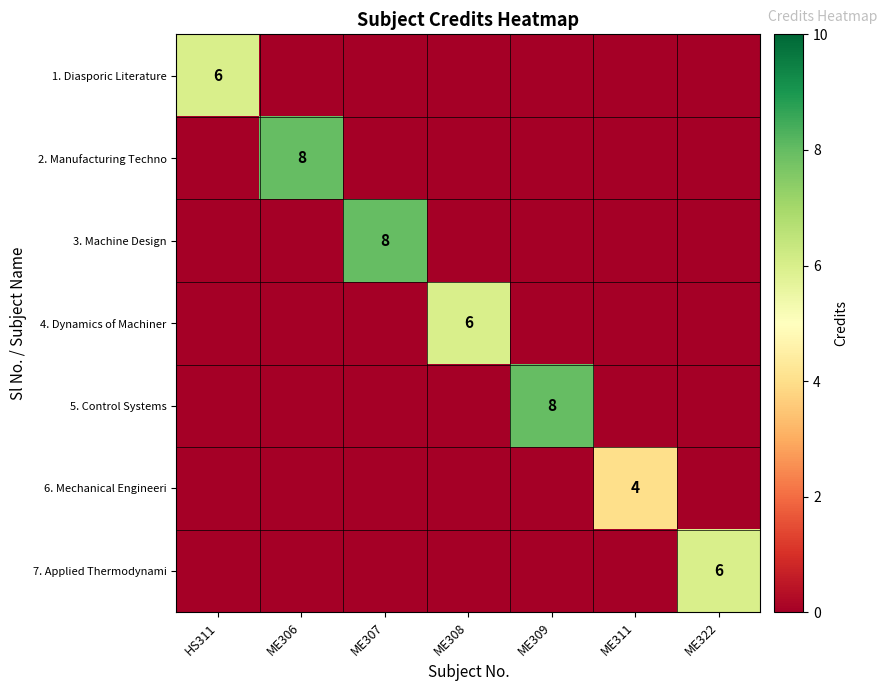

At how many categories does at least one series exceed 3?

7